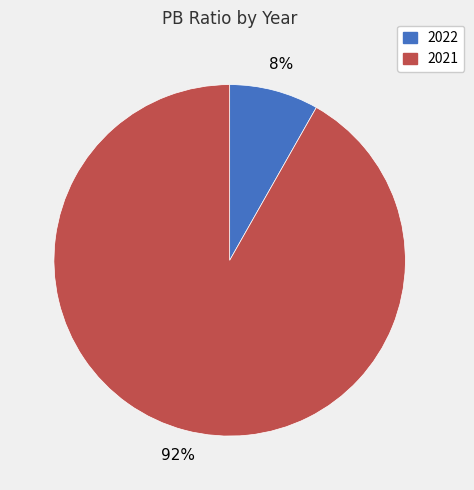

Count the number of slices in the pie.

2